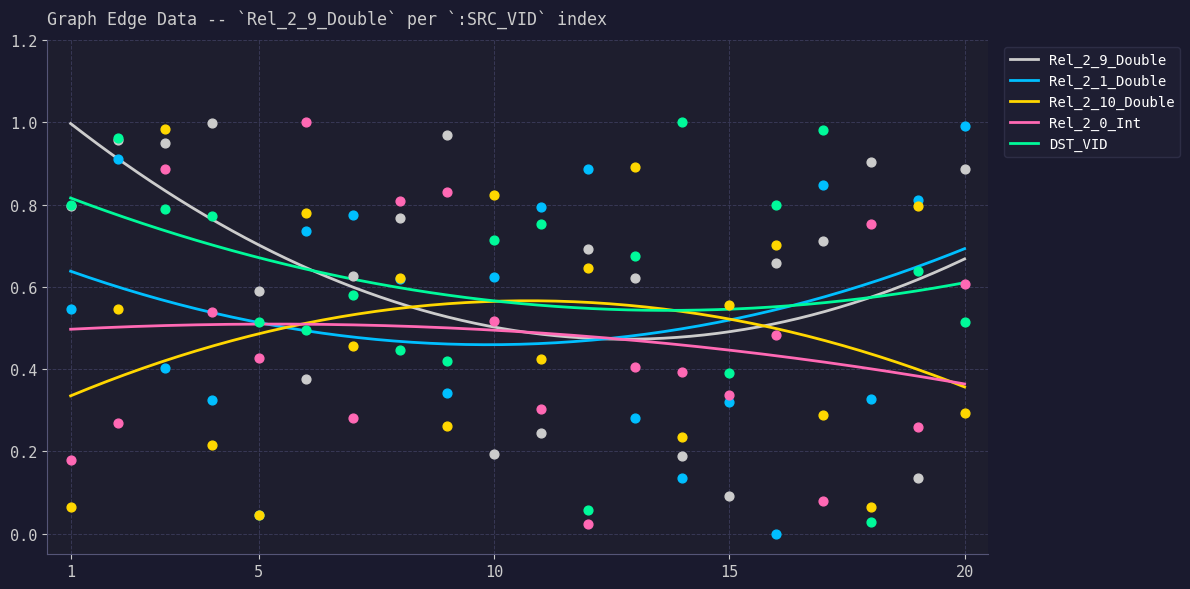

Which series reaches the minimum Y coordinate?

Rel_2_1_Double